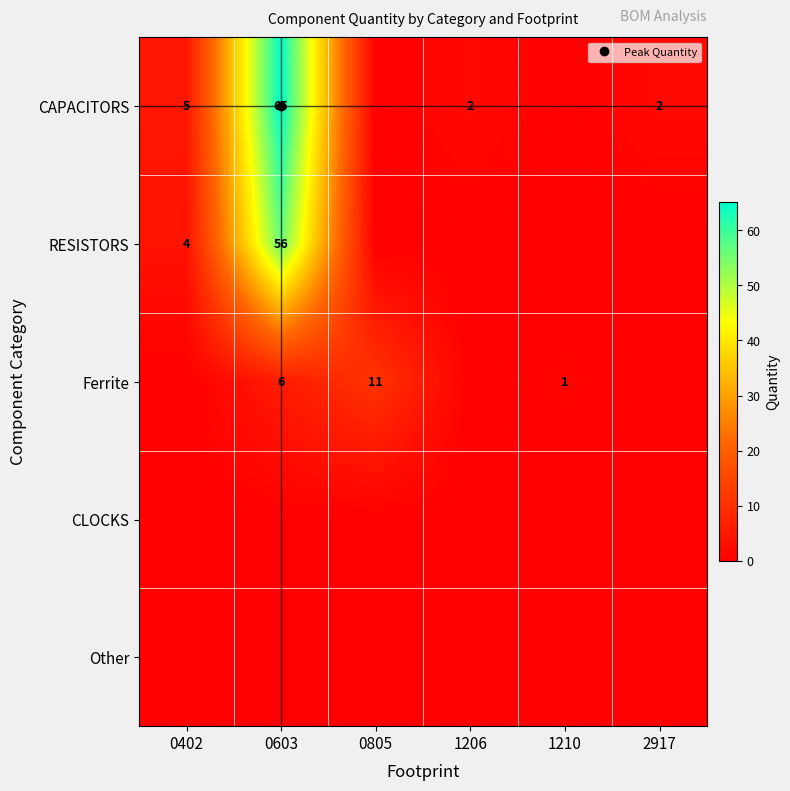

List the labels in order of CLOCKS value, largest first.

0402, 0603, 0805, 1206, 1210, 2917